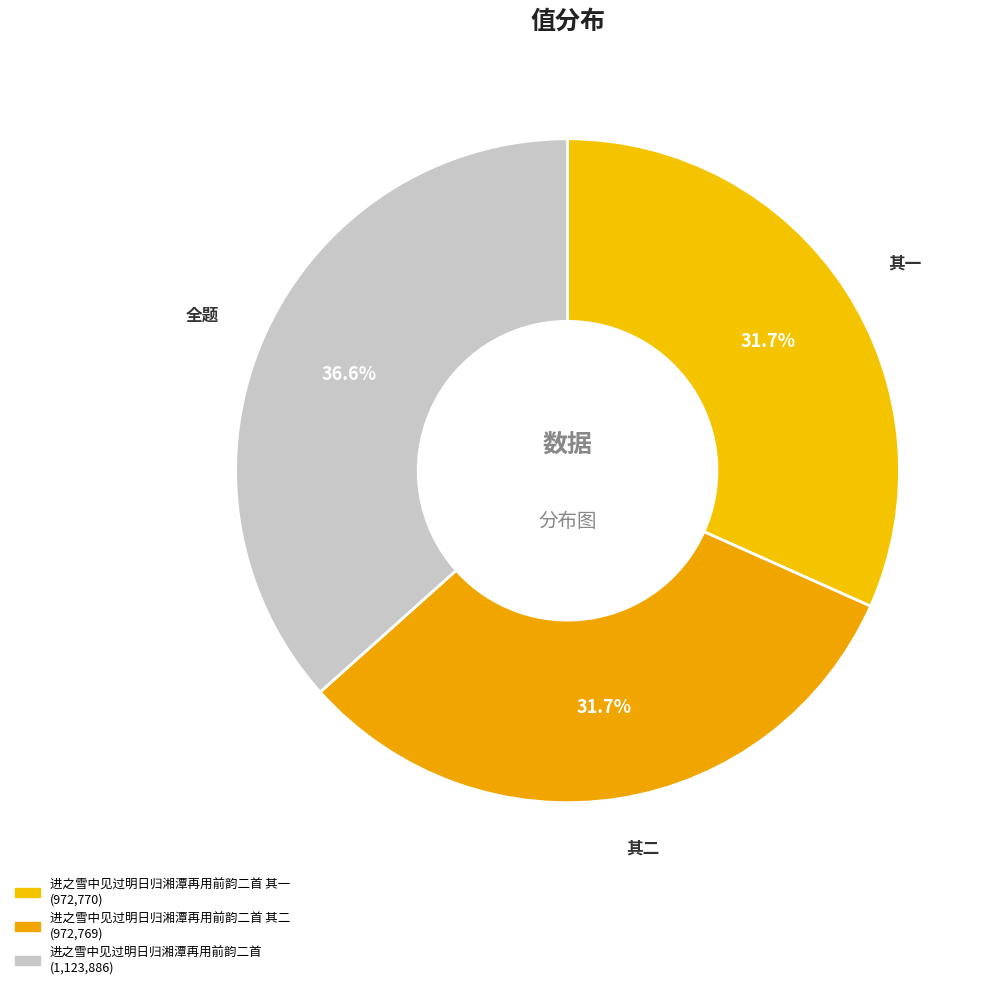

How many segments does this pie chart have?

3